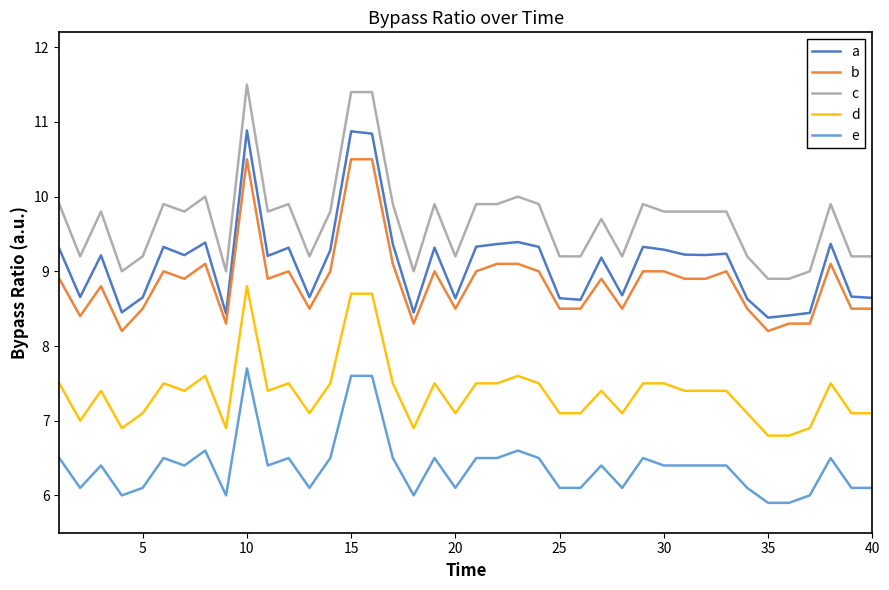

List the series in order of their peak value, lowest first.

e, d, b, a, c